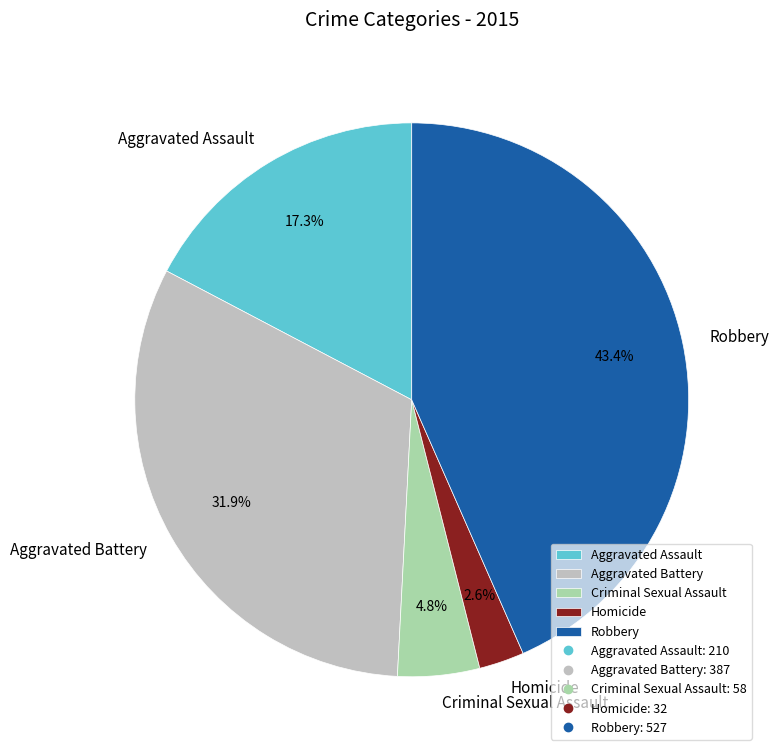

To the nearest percent, what portion does Robbery represent?

43%